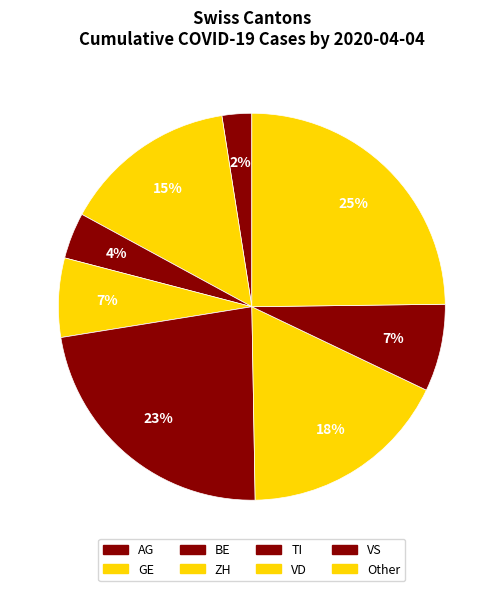

How many segments does this pie chart have?

8